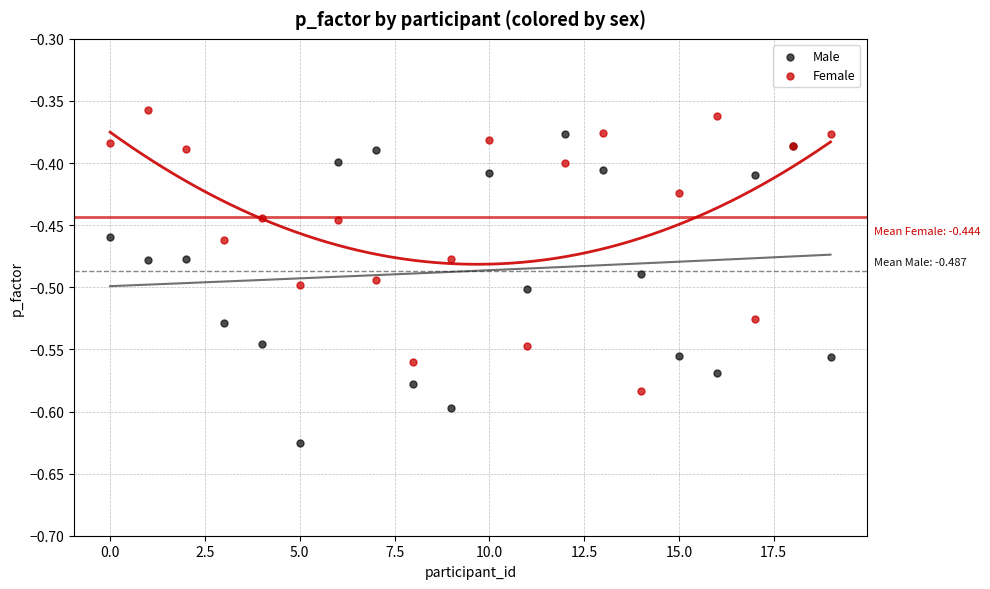

Which series contains the highest Y value?

Female